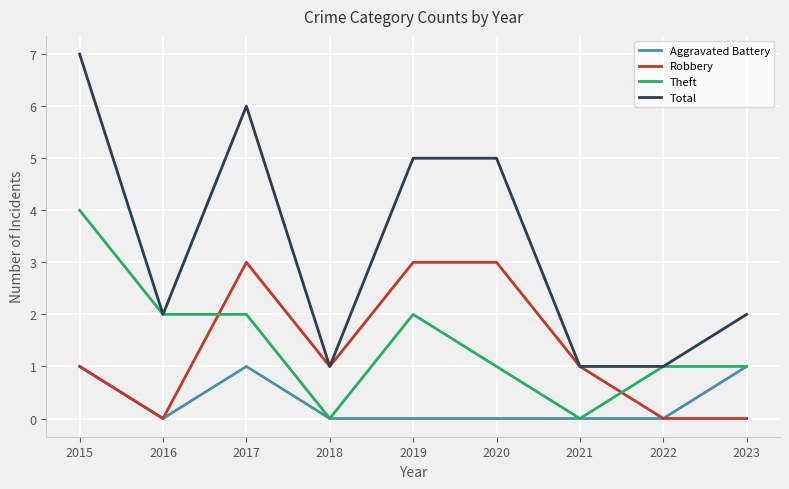

Which category has the highest value across all series?

2015